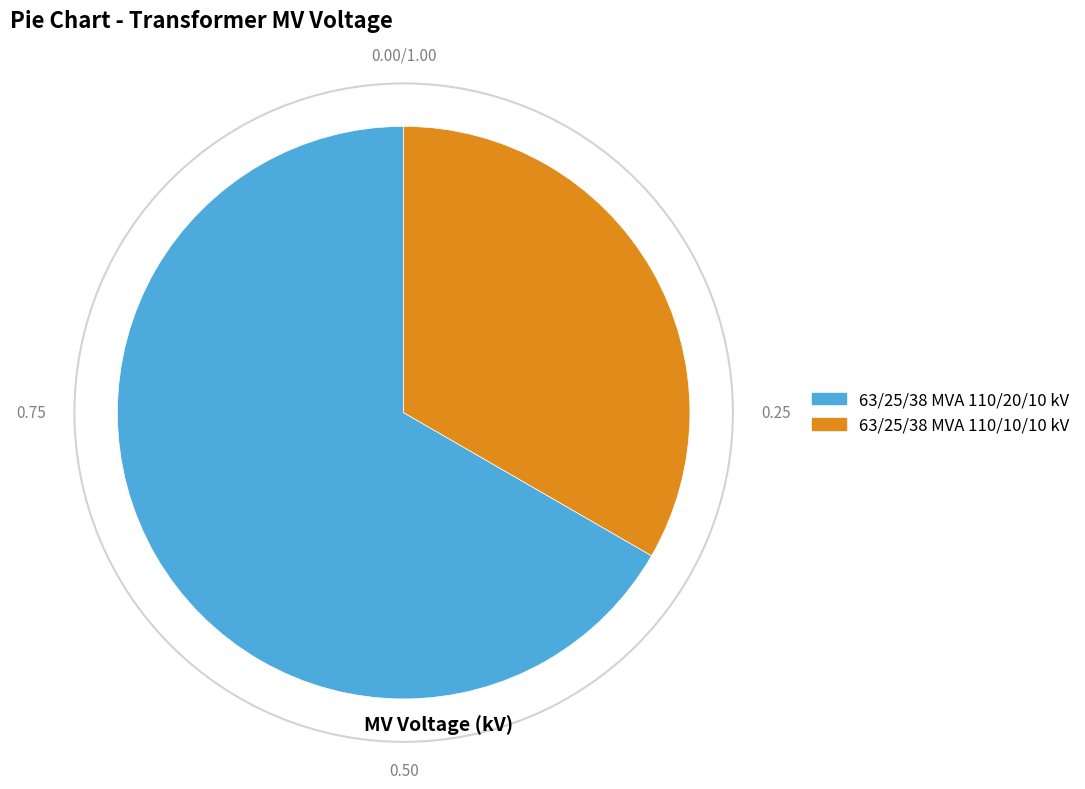

Does 63/25/38 MVA 110/20/10 kV represent more than half of the total?

Yes